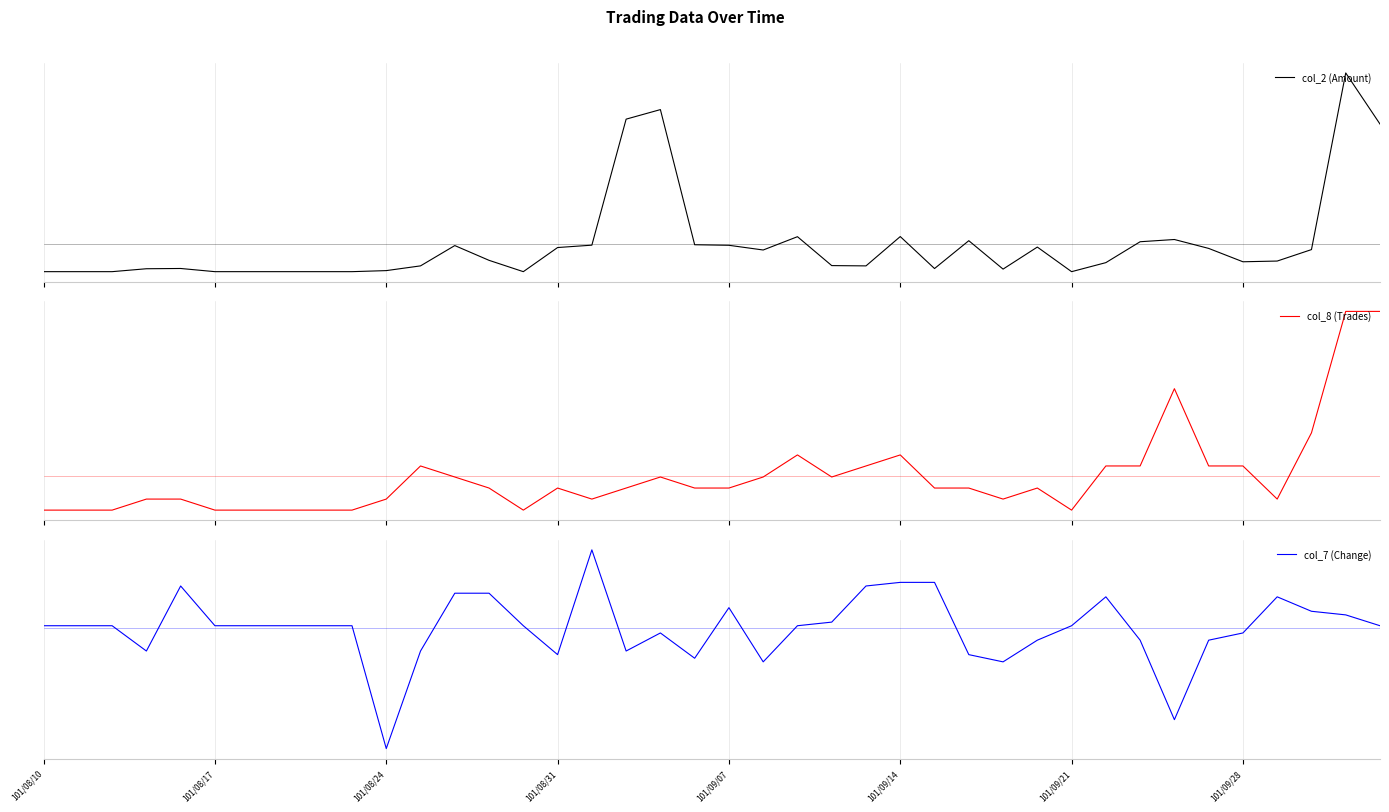

What is the smallest value displayed?

-3.4